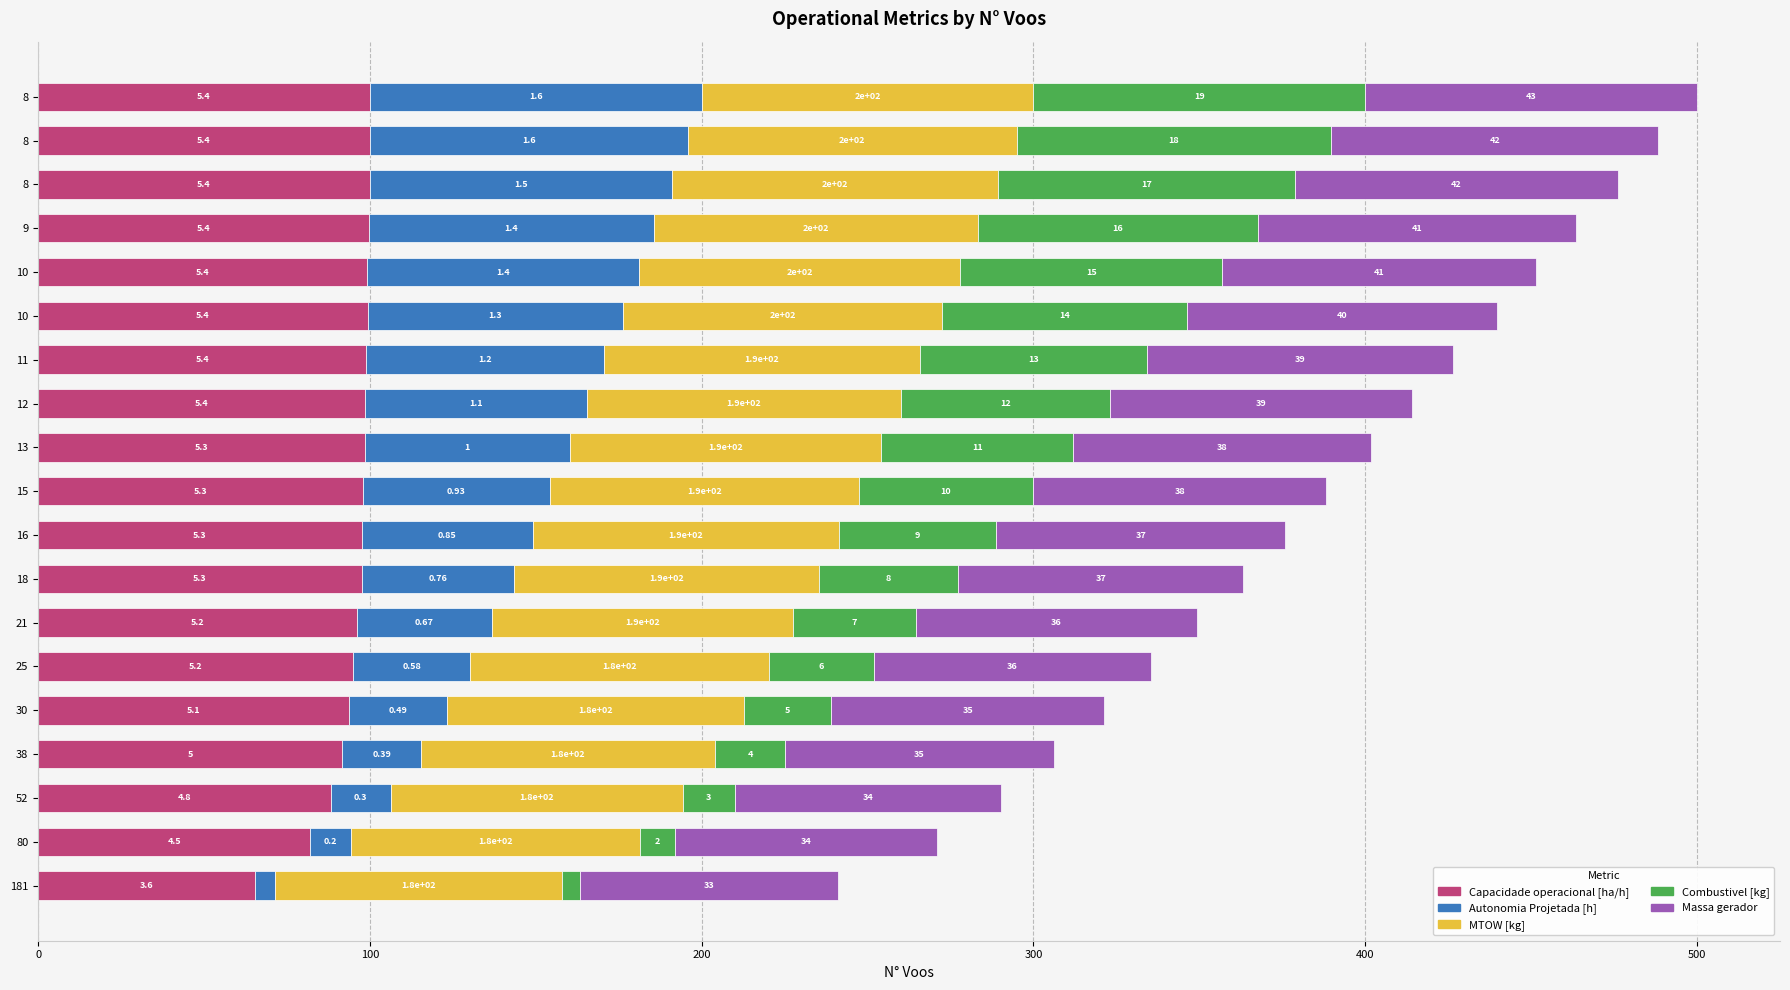

What are all the series names shown in the legend?

Capacidade operacional [ha/h], Autonomia Projetada [h], MTOW [kg], Combustivel [kg], Massa gerador